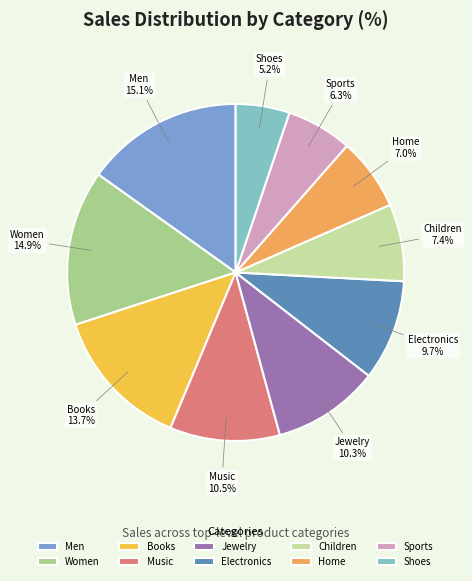

Which category has the smallest portion of the pie?

Shoes